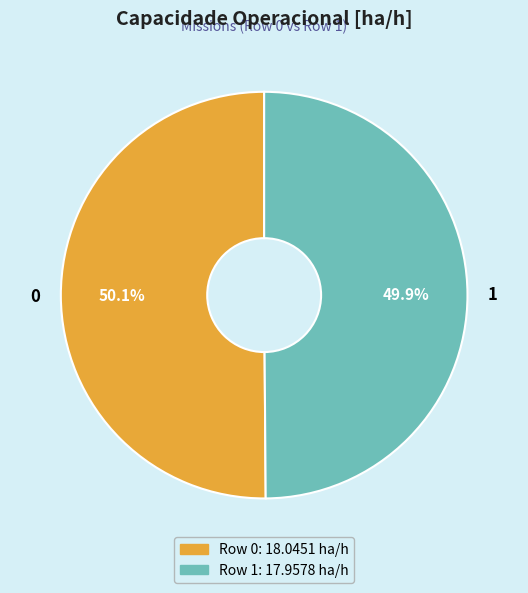

Approximately how many times larger is the value at 1 compared to 0?

1.0